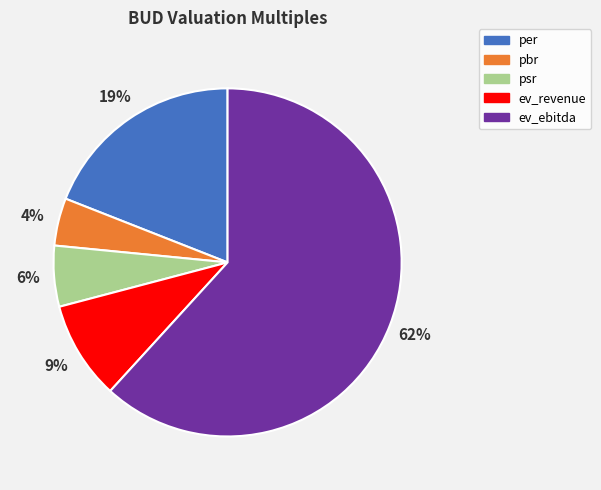

How many segments does this pie chart have?

5